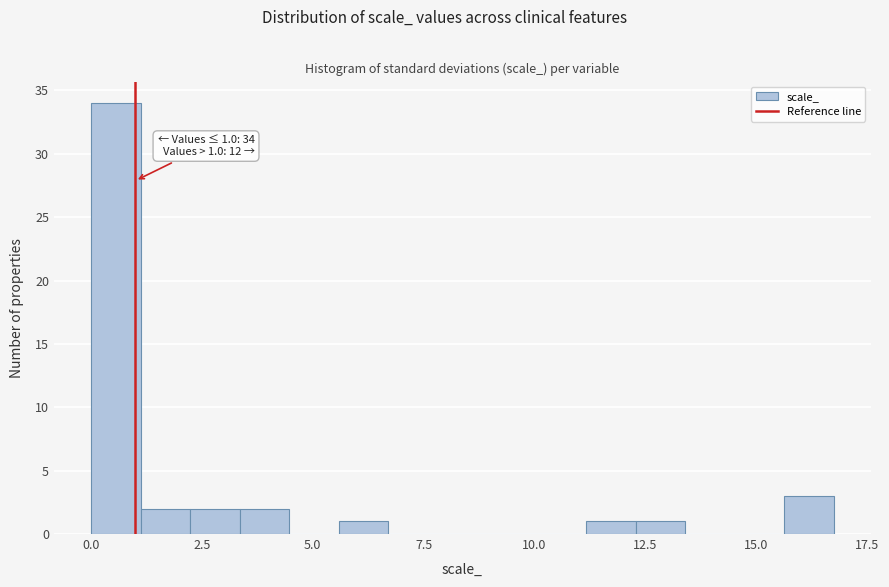

Read against the x-axis, roughly where is the centre of the tallest bar?

0.5